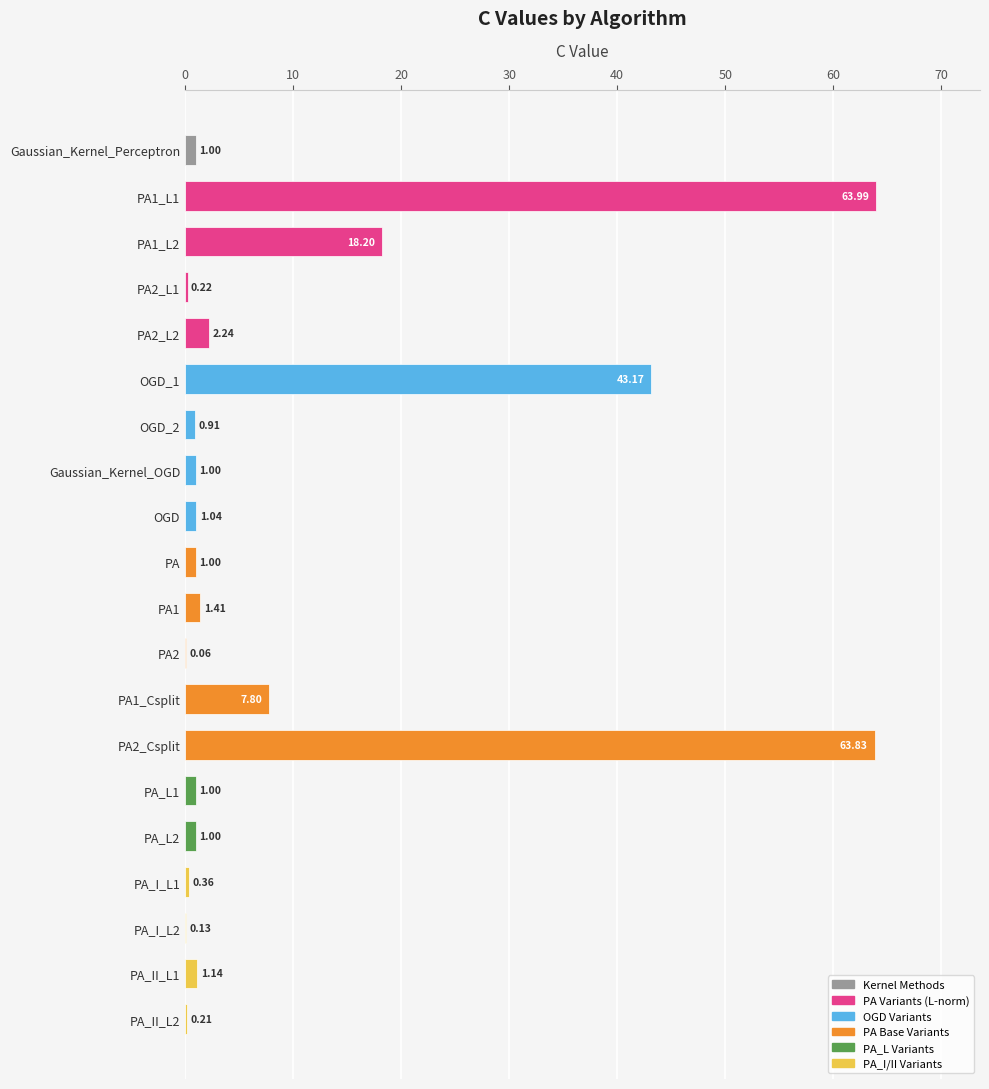

What is the sum of the values at PA and OGD?

2.0